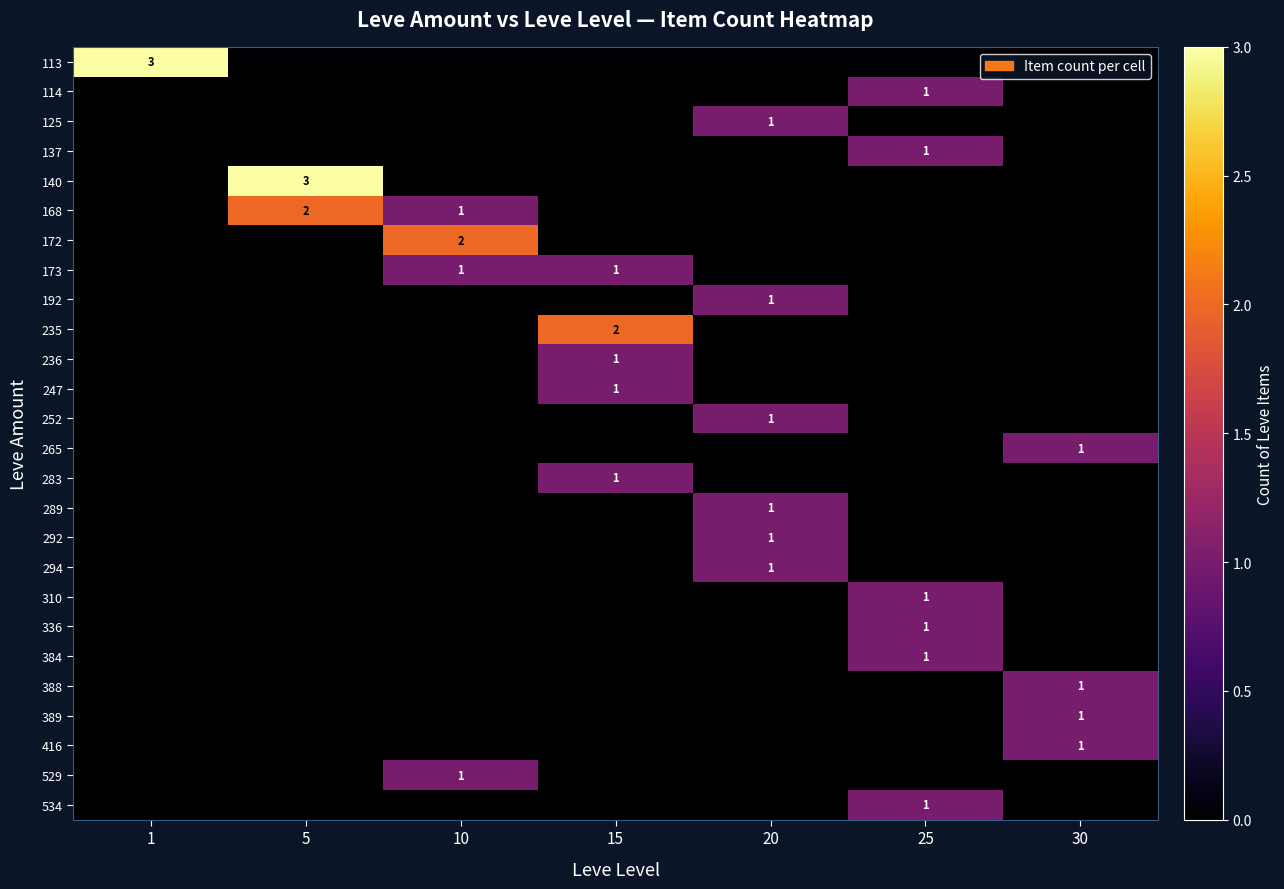

Reading left to right, extract all data points from this chart.

row_0: 3	0	0	0	0	0	0
row_1: 0	0	0	0	0	1	0
row_2: 0	0	0	0	1	0	0
row_3: 0	0	0	0	0	1	0
row_4: 0	3	0	0	0	0	0
row_5: 0	2	1	0	0	0	0
row_6: 0	0	2	0	0	0	0
row_7: 0	0	1	1	0	0	0
row_8: 0	0	0	0	1	0	0
row_9: 0	0	0	2	0	0	0
row_10: 0	0	0	1	0	0	0
row_11: 0	0	0	1	0	0	0
row_12: 0	0	0	0	1	0	0
row_13: 0	0	0	0	0	0	1
row_14: 0	0	0	1	0	0	0
row_15: 0	0	0	0	1	0	0
row_16: 0	0	0	0	1	0	0
row_17: 0	0	0	0	1	0	0
row_18: 0	0	0	0	0	1	0
row_19: 0	0	0	0	0	1	0
row_20: 0	0	0	0	0	1	0
row_21: 0	0	0	0	0	0	1
row_22: 0	0	0	0	0	0	1
row_23: 0	0	0	0	0	0	1
row_24: 0	0	1	0	0	0	0
row_25: 0	0	0	0	0	1	0